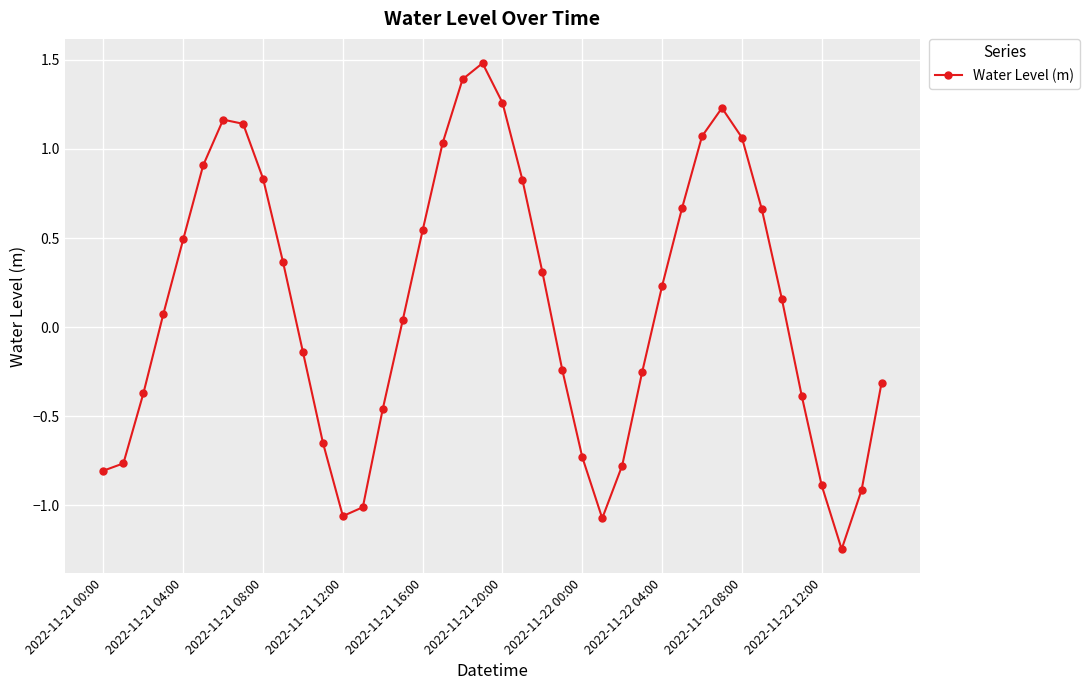

How many lines are shown in the chart?

1